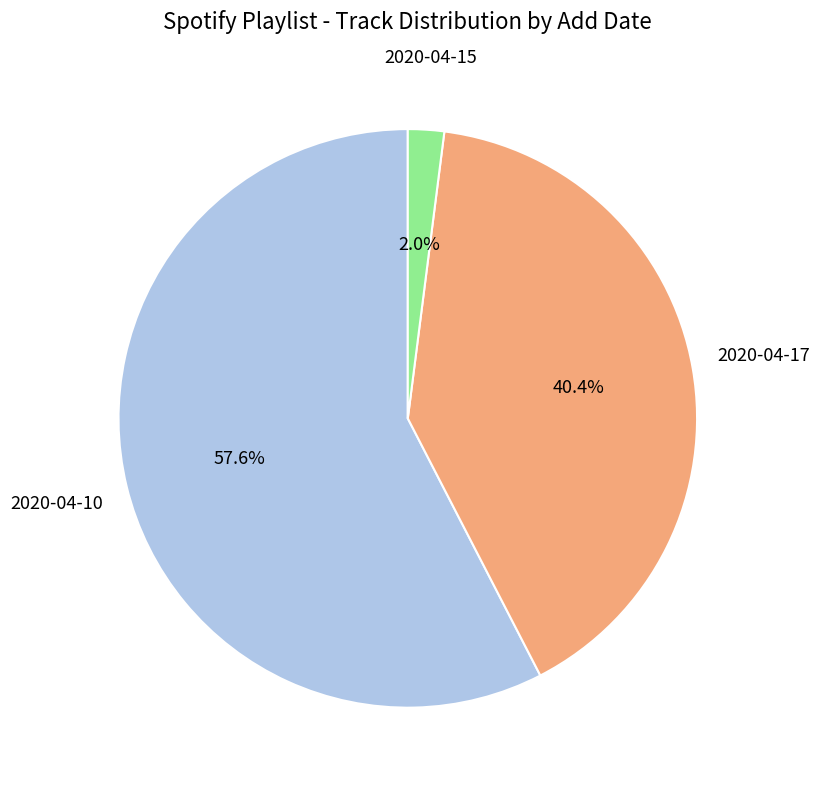

What is the smallest slice in the pie chart?

2020-04-15